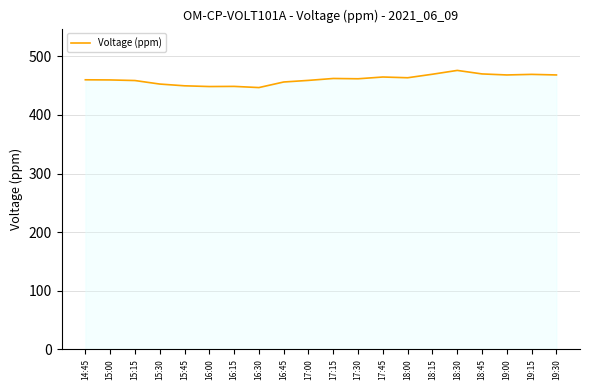

What is the sum of the values at 17:45 and 19:00?

933.1